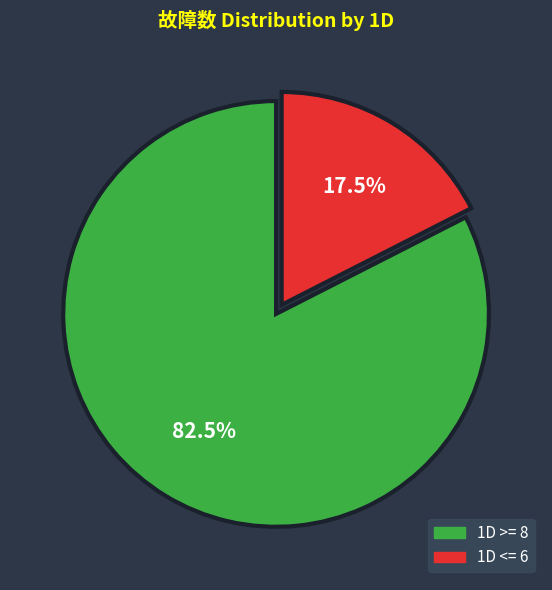

Rank the categories by value from highest to lowest.

1D >= 8, 1D <= 6